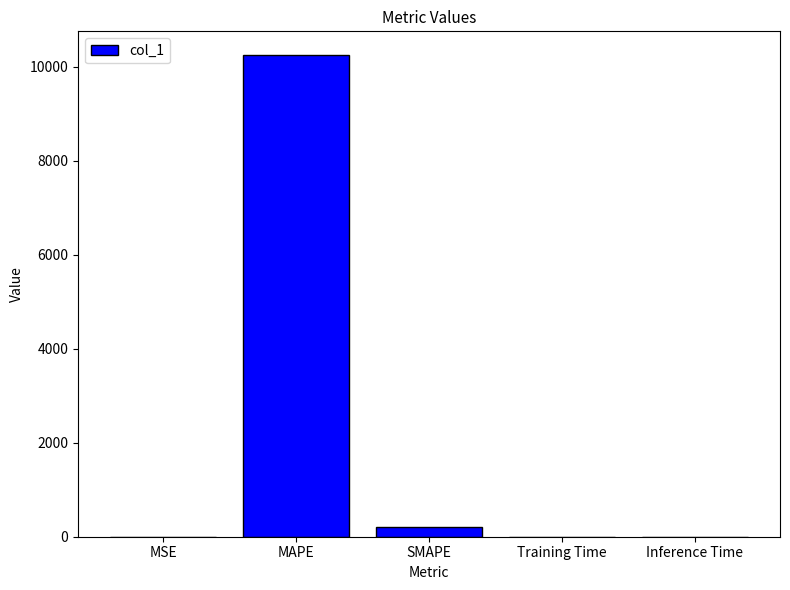

What is the sum of all values?

10446.9